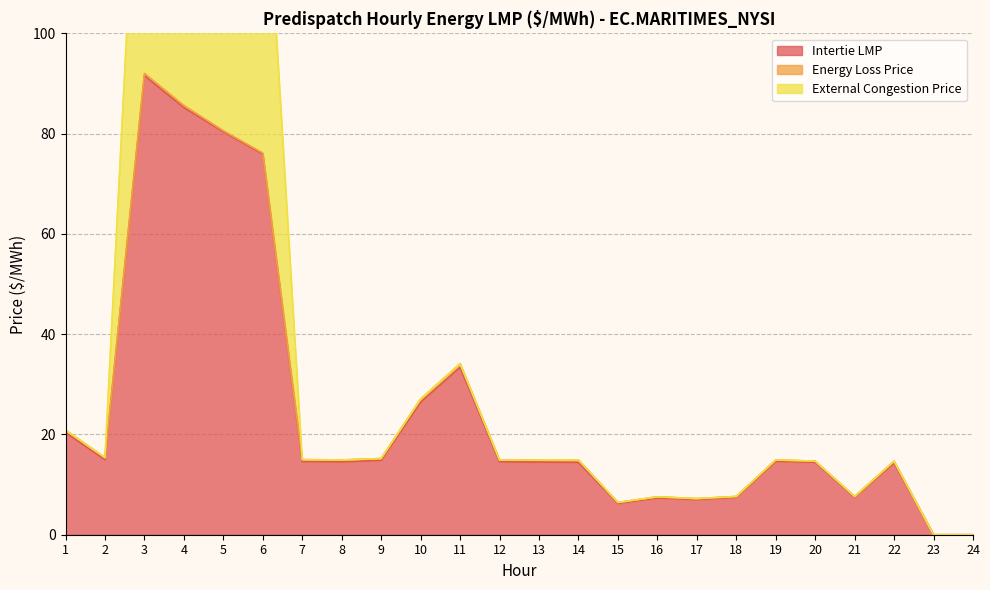

In Intertie LMP, how many points are lower than both neighbors (excluding endpoints)?

5